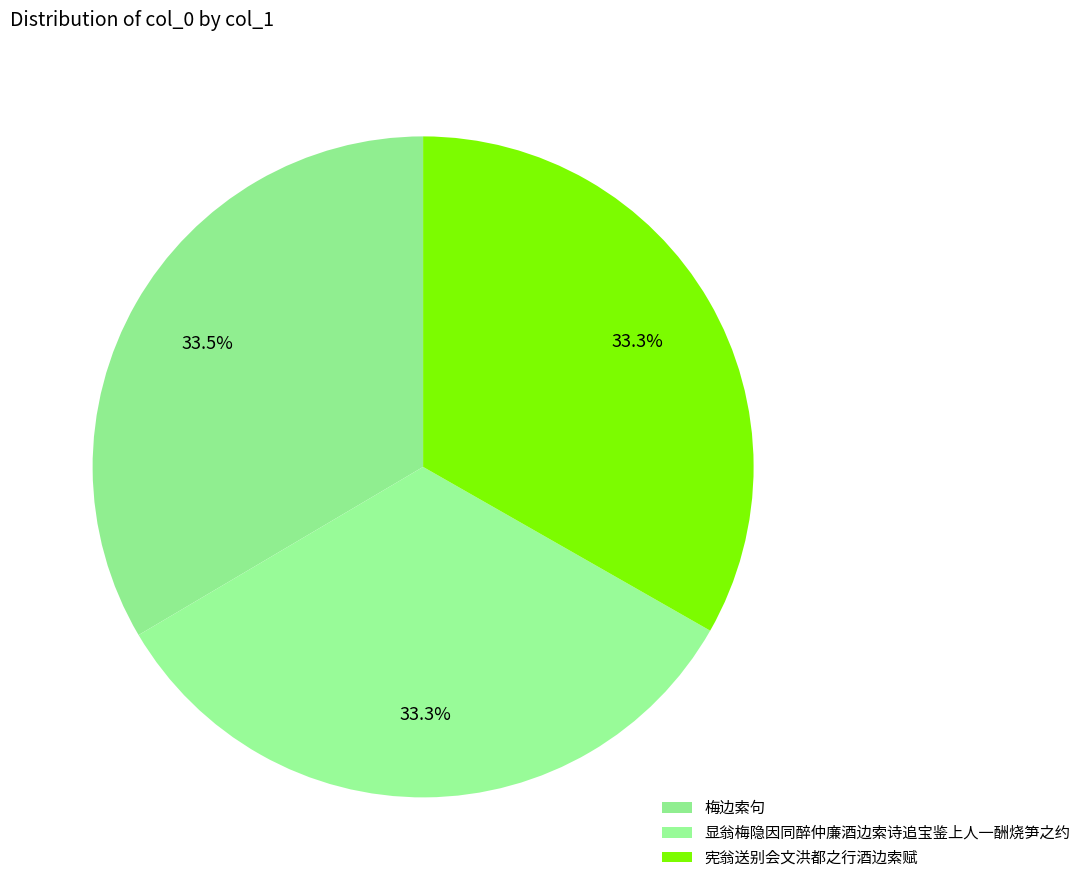

Between 梅边索句 and 显翁梅隐因同醉仲廉酒边索诗追宝鉴上人一酬烧笋之约, which is larger?

梅边索句